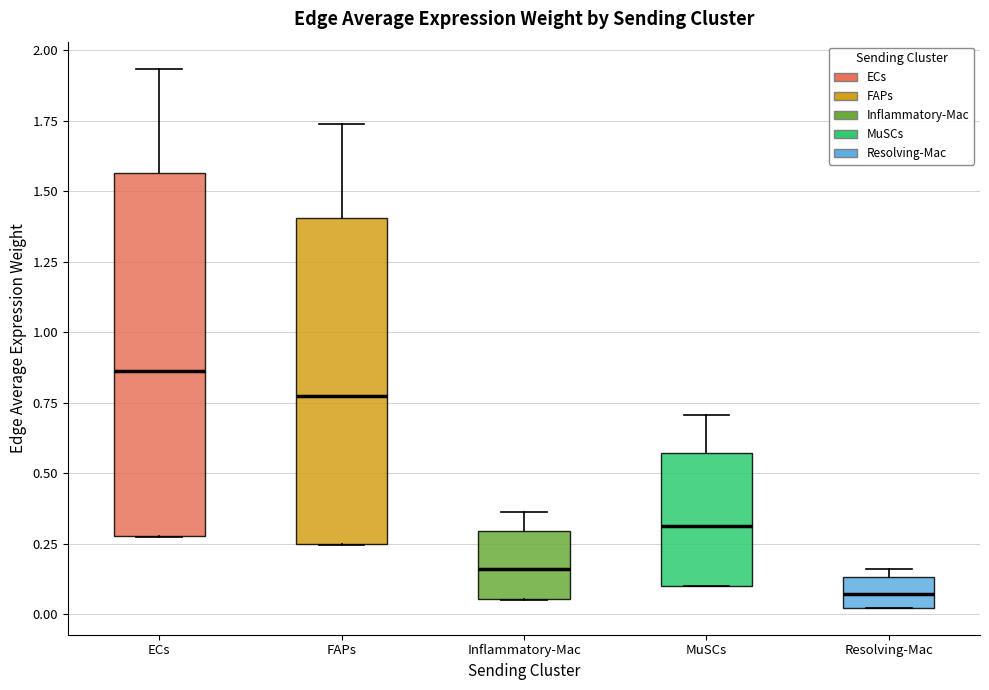

Which box's median line is the lowest?

Resolving-Mac